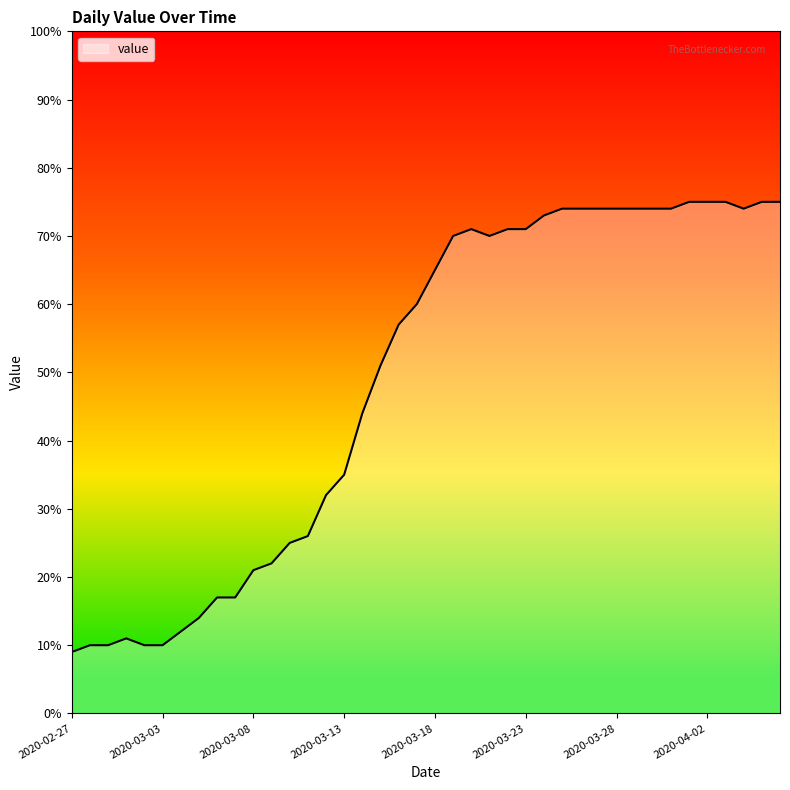

What is the greatest value displayed?

75